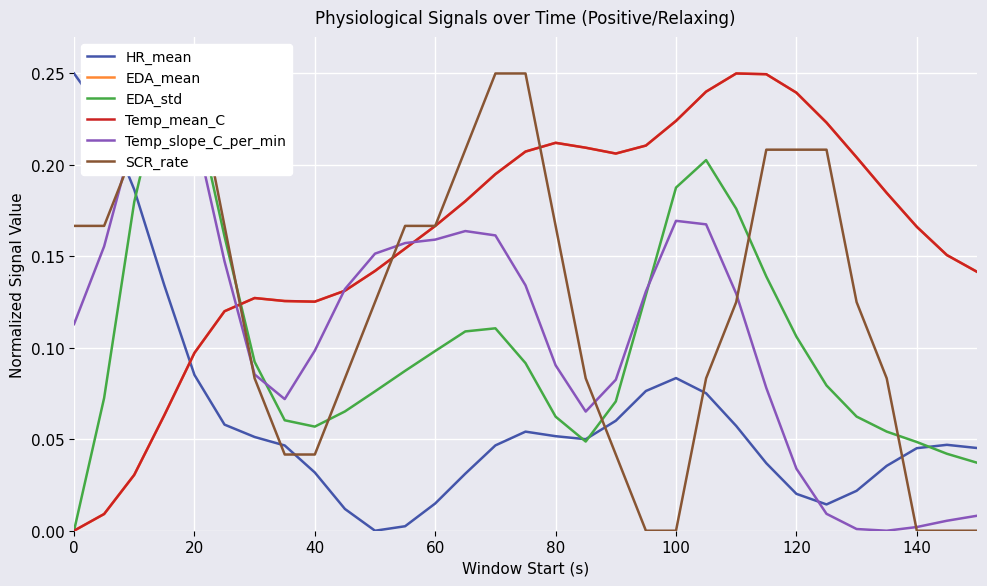

Which series has the largest total across all categories?

EDA_mean